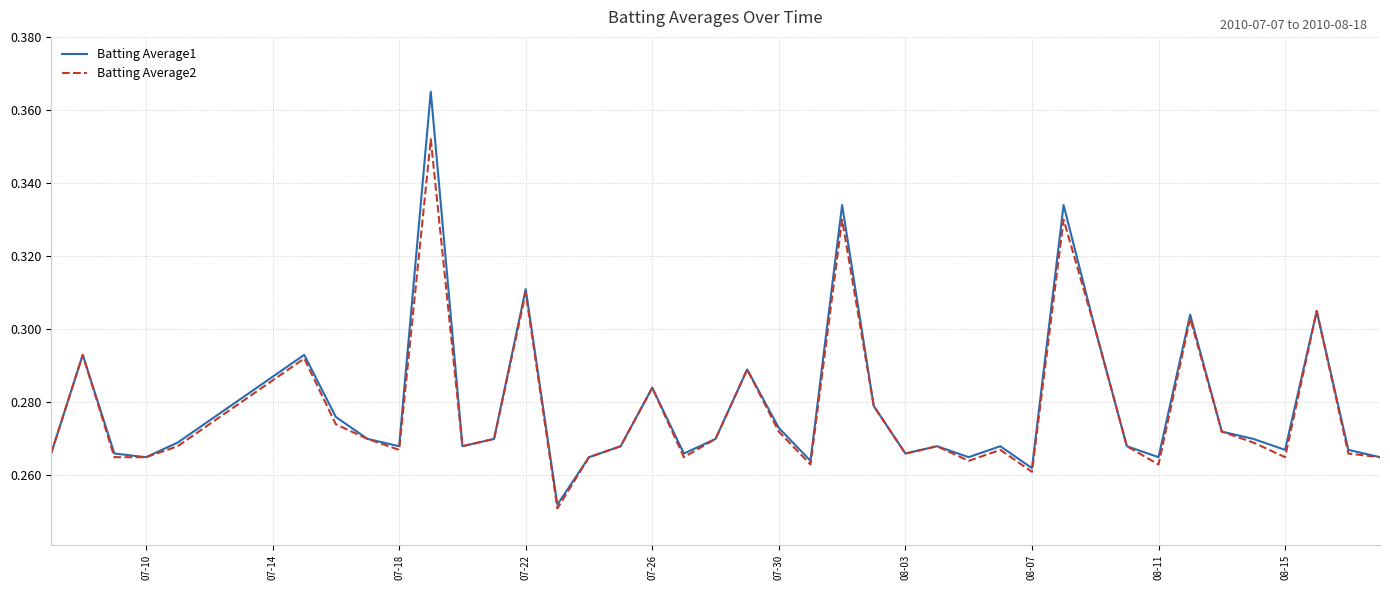

Which series has the widest spread of values?

Batting Average1